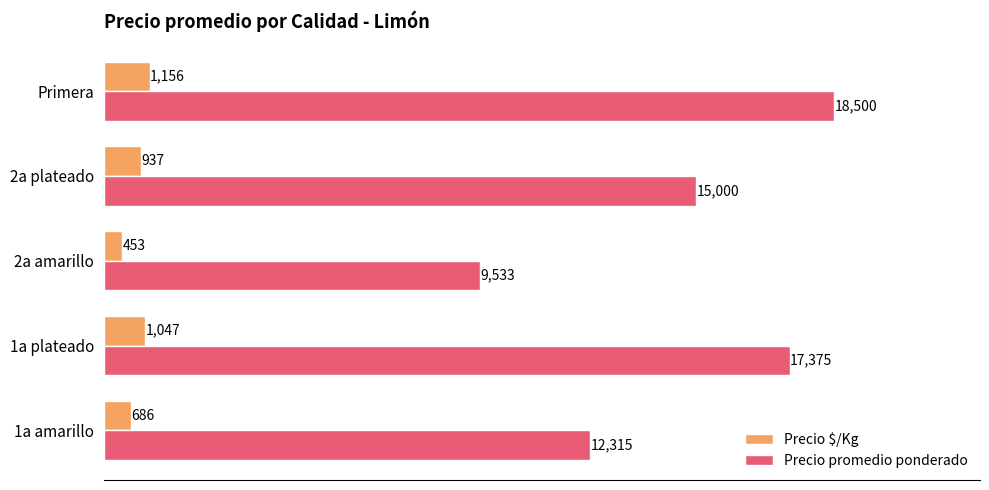

How many data points in Precio promedio ponderado are less than 15000?

2